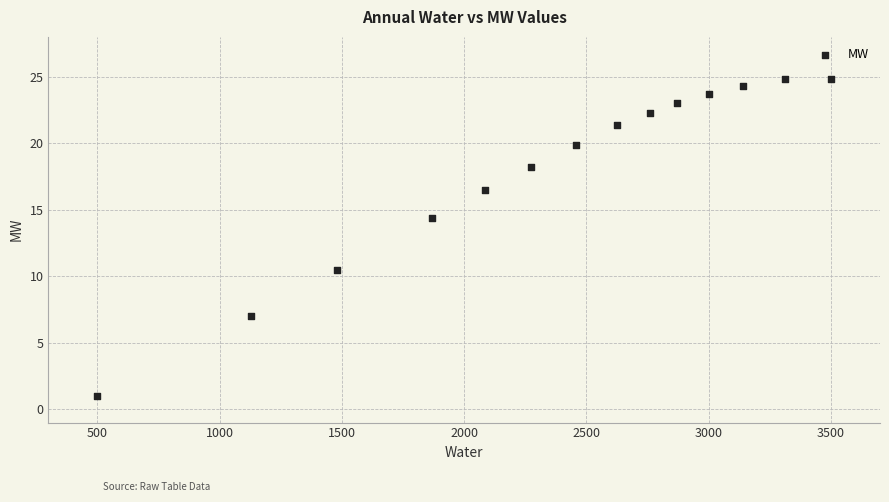

What is the range of X values (max minus min)?

3000.0